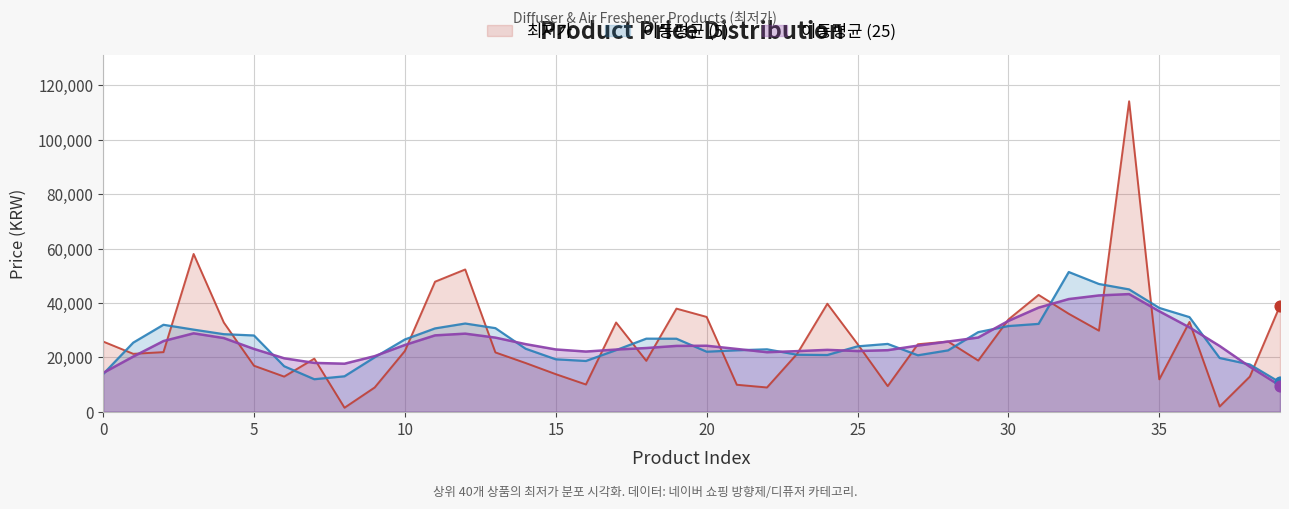

What is the change in value from 2 to 24?

+17800